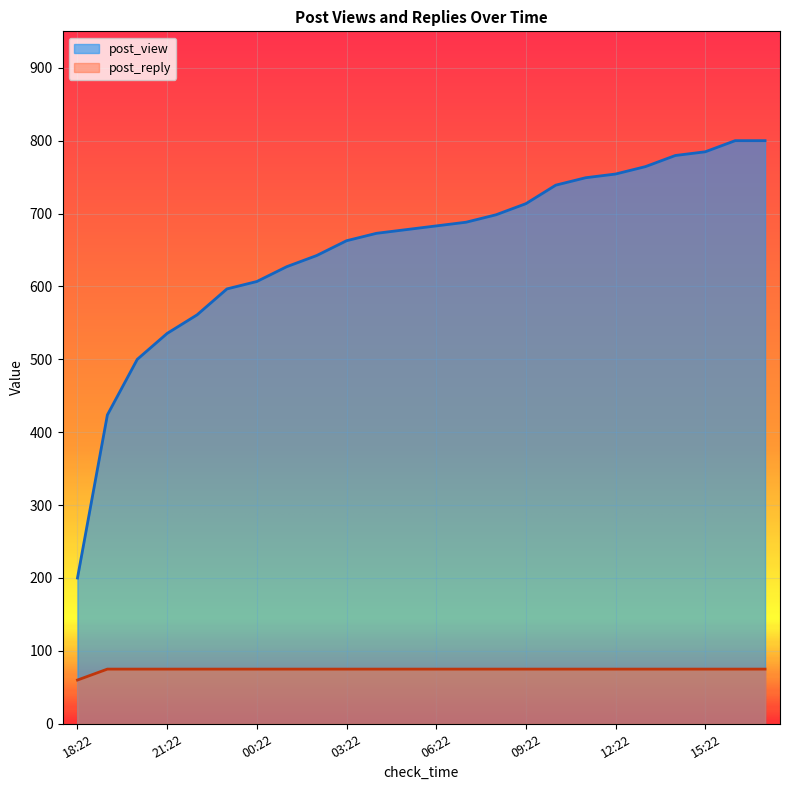

At which label does post_reply reach its minimum?

18:22